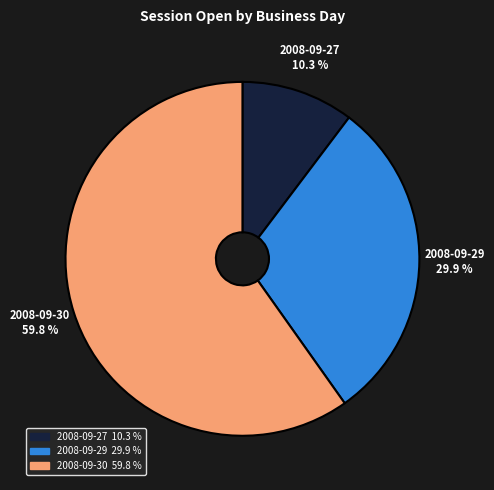

To the nearest percent, what is the difference between the largest and smallest slice percentages?

50%